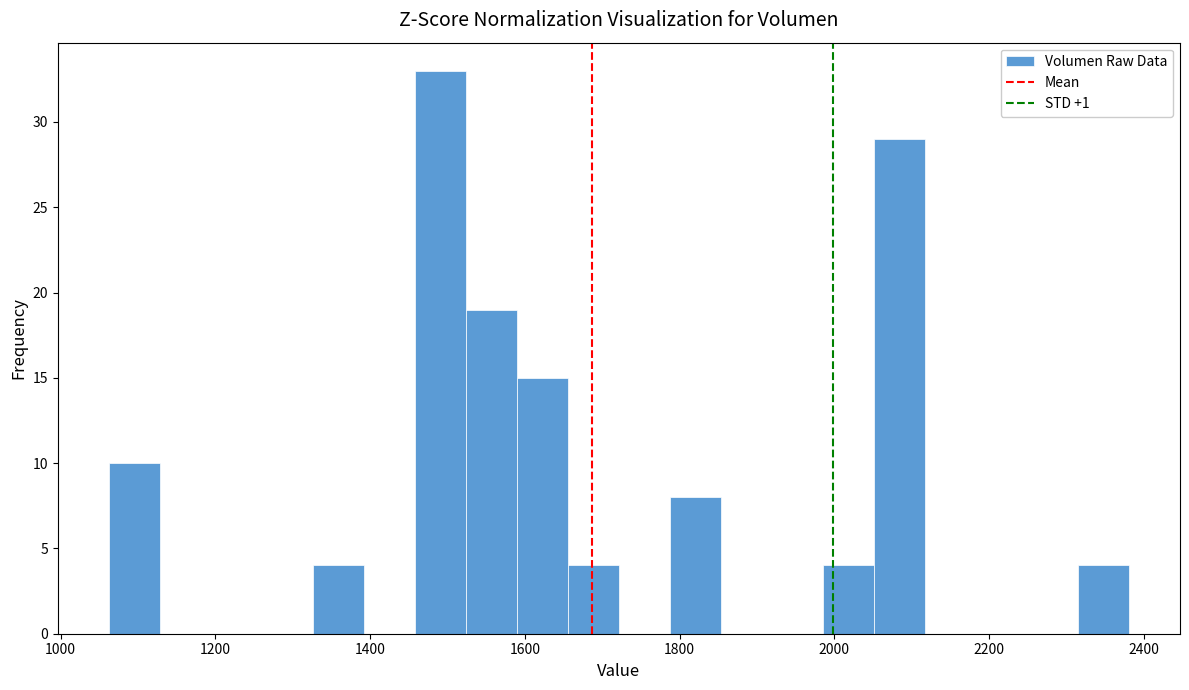

Around what value on the x-axis is the tallest bar? Give the approximate position of its centre, as read against the axis.

1500